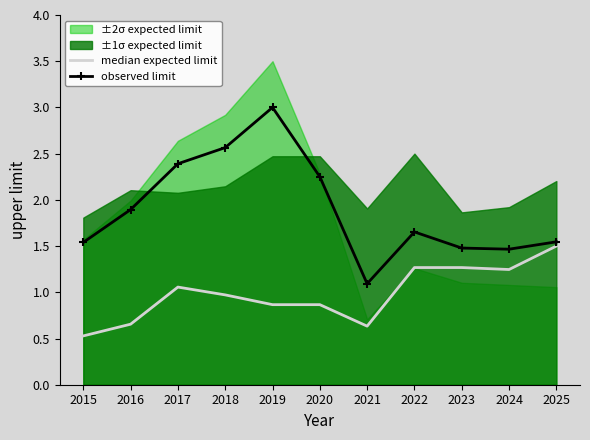

The value of observed limit at 2025 is 1.5. True or false?

True